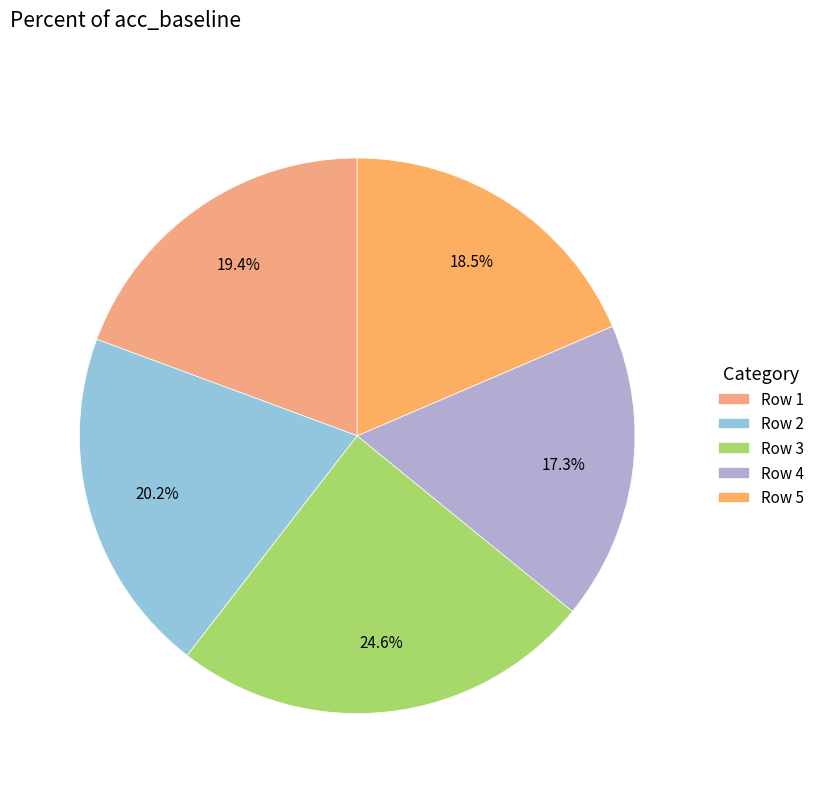

Which slice is the largest?

Row 3